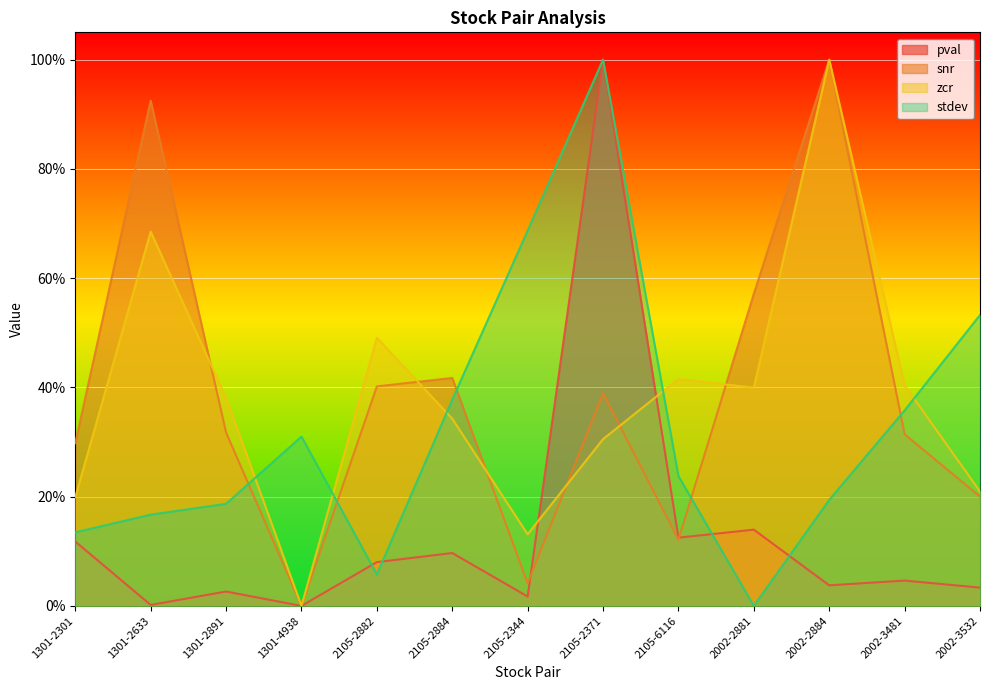

At 2105-2882, list the series in order from smallest to largest.

stdev, pval, snr, zcr